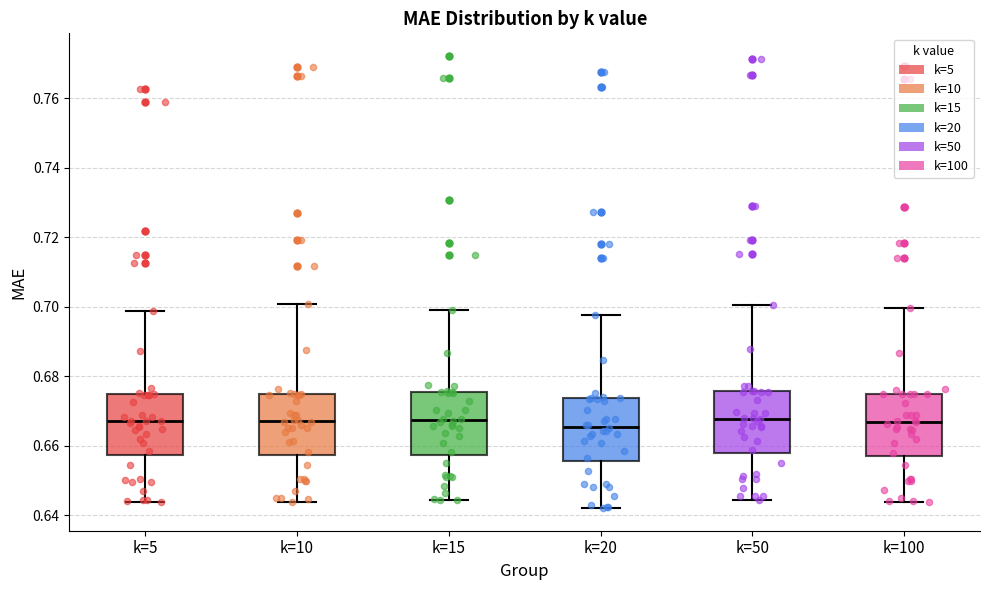

Where does the upper whisker of the box for k=20 end on the y-axis? The values are not printed on the chart, so give them approximately, as read against the axis.

0.698